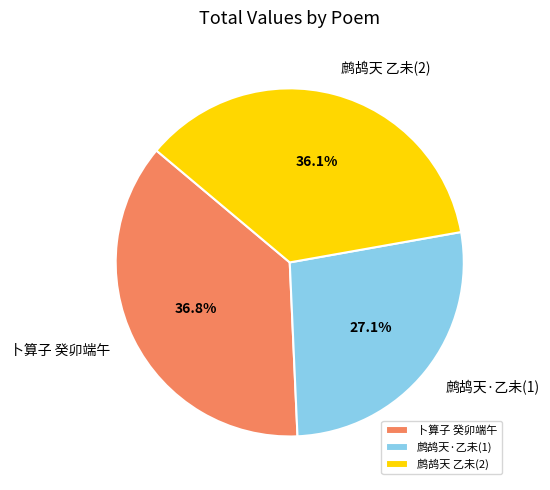

What percentage is NOT represented by 卜算子 癸卯端午?

63.2%